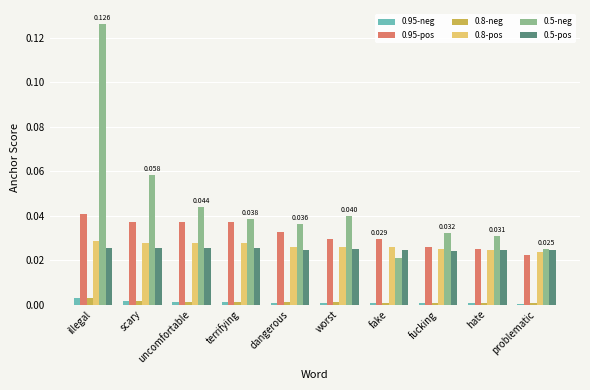

Is it true that 0.95-pos equals 0.0 at fake?

True